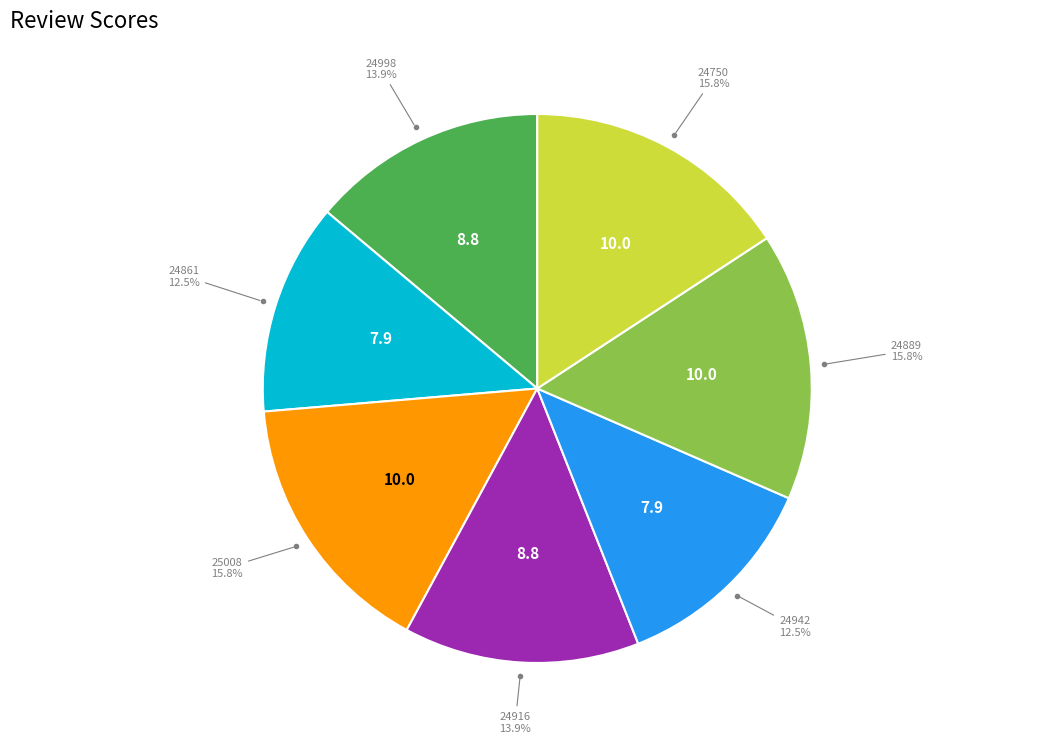

Does 24861 account for over 50% of the chart?

No